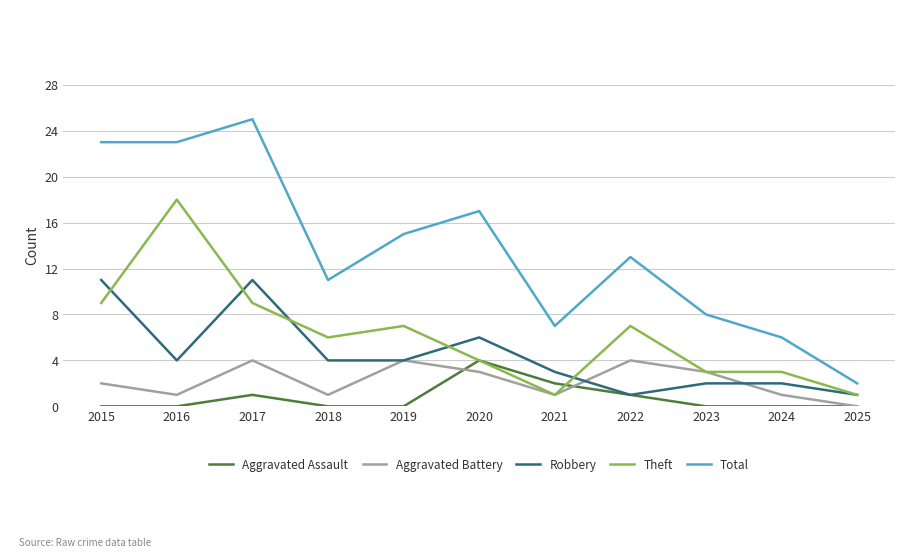

What is the maximum value shown in the chart?

25